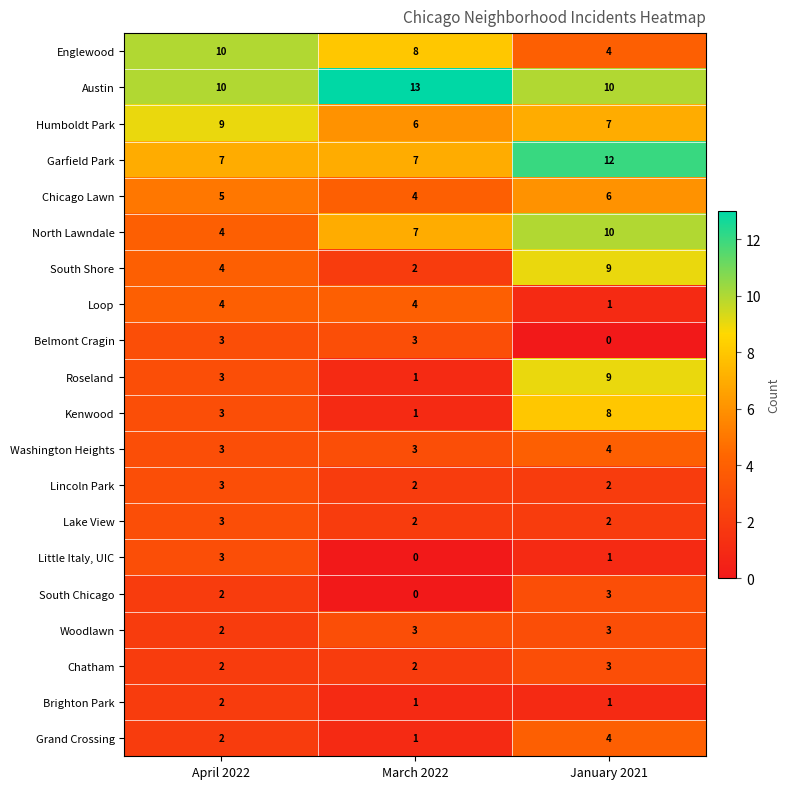

Count the Brighton Park values in the range 1 to 2.

3